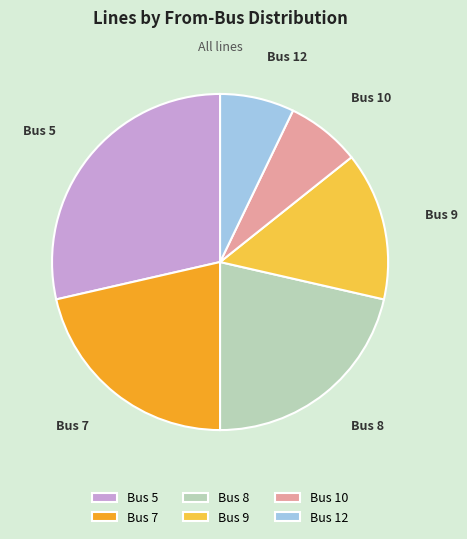

Which has a higher value, Bus 9 or Bus 8?

Bus 8